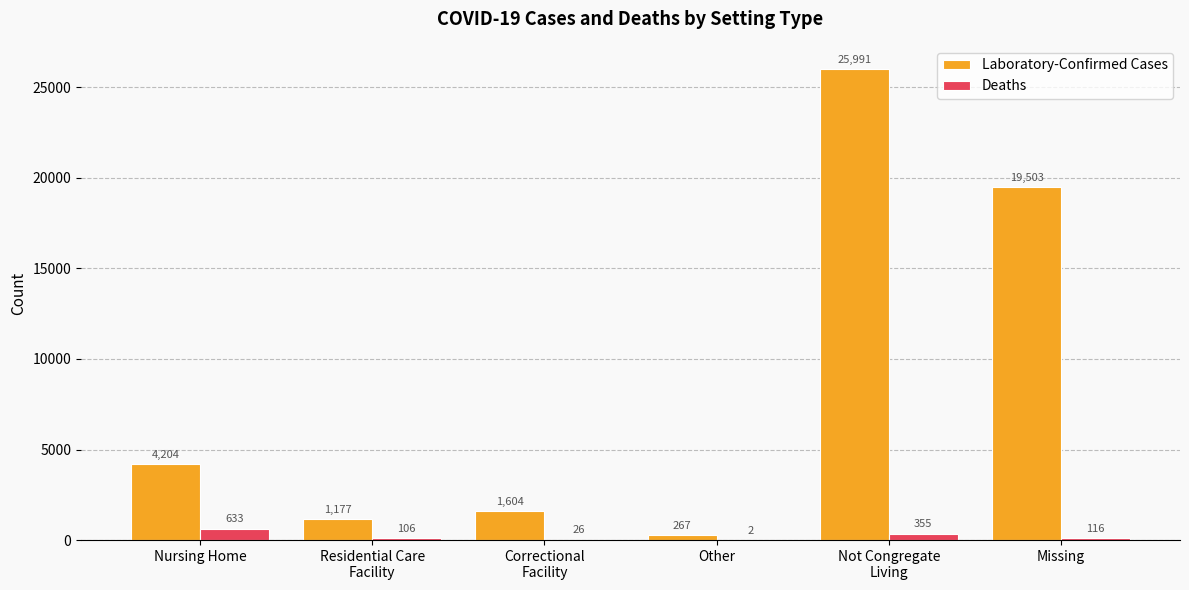

How many distinct data groups are displayed?

2